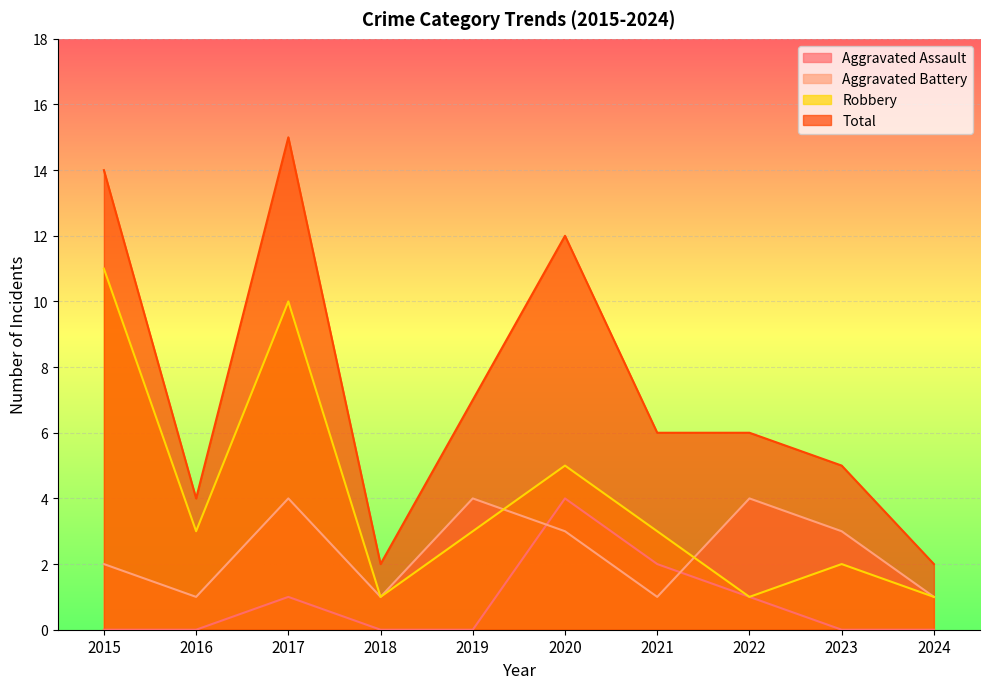

Rank the series by their maximum value, from lowest to highest.

Aggravated Assault, Aggravated Battery, Robbery, Total